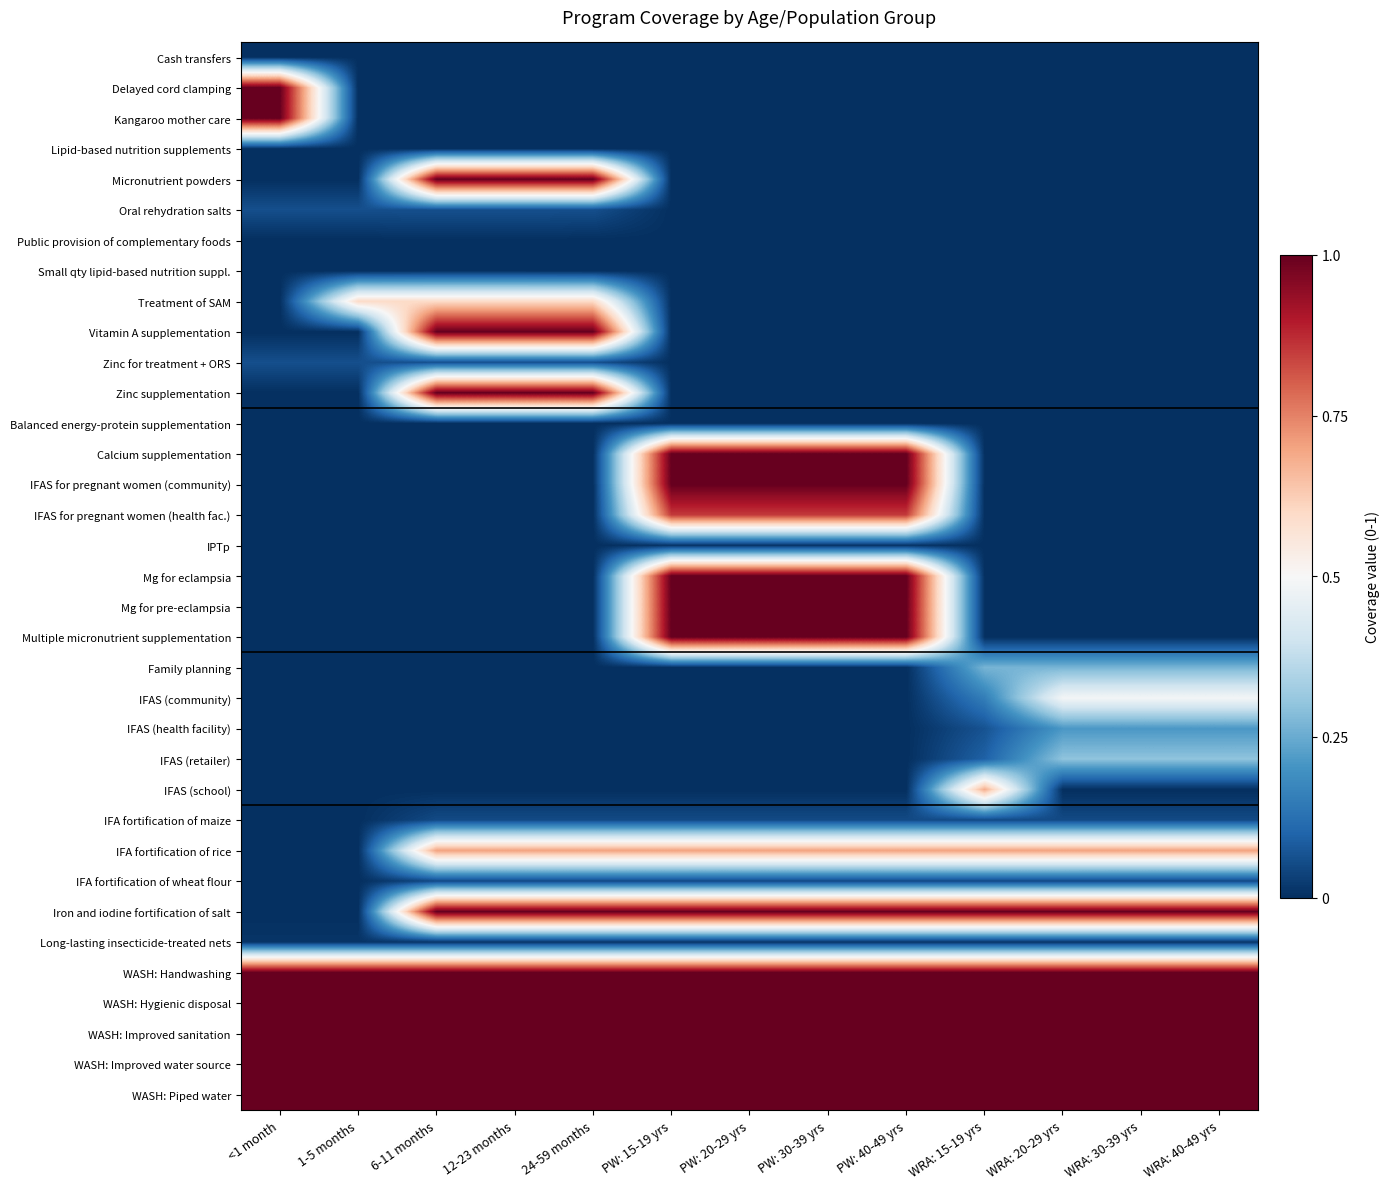

What is the spread (max minus min) of values at PW: 15-19 yrs?

1.0